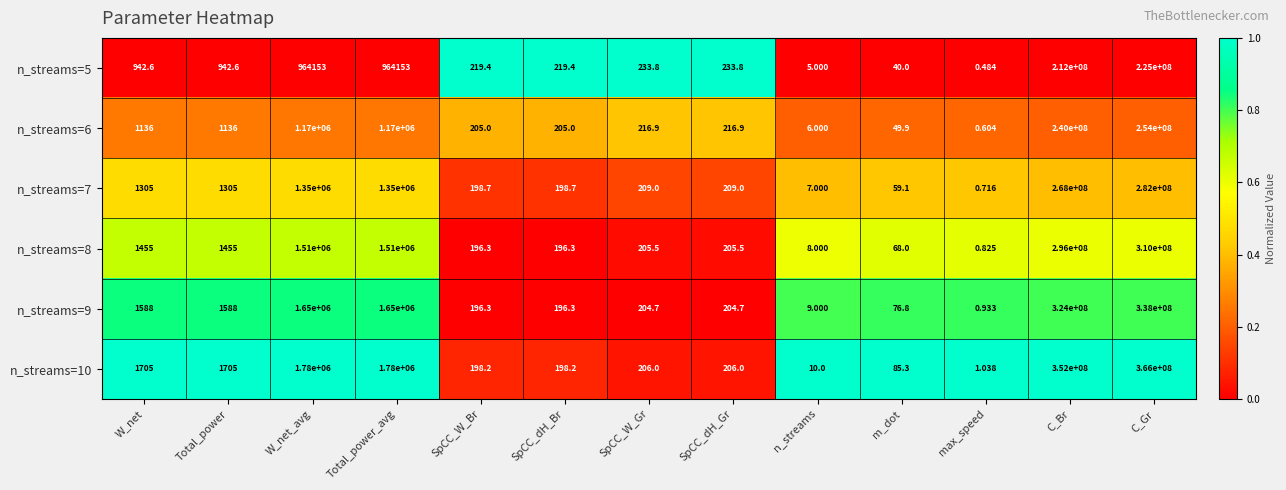

Which series has the largest total across all categories?

n_streams=10